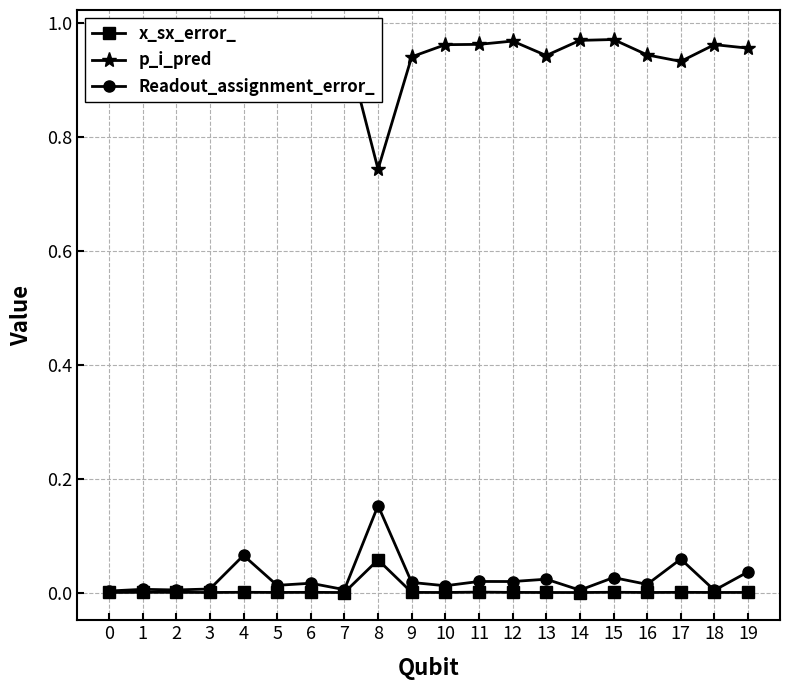

Which series has the largest range (max minus min)?

p_i_pred